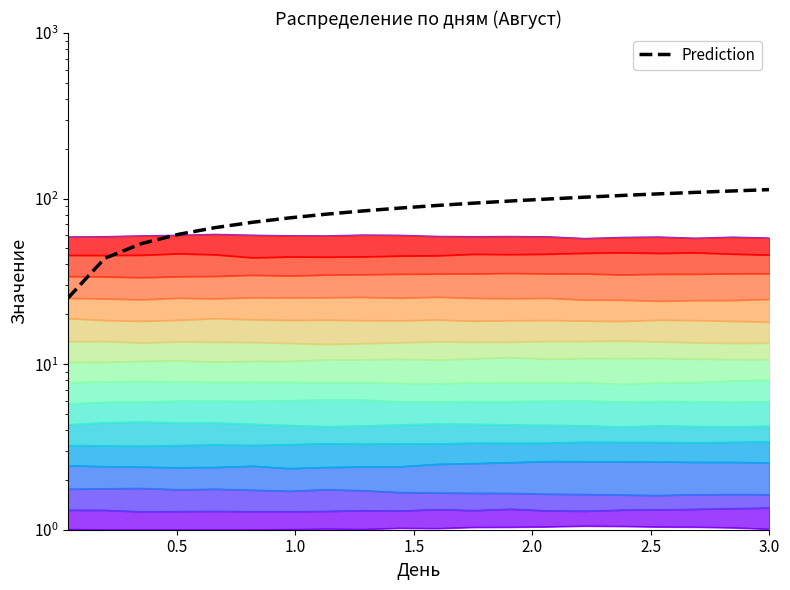

What is the value of the 9th point from the left?

84.2